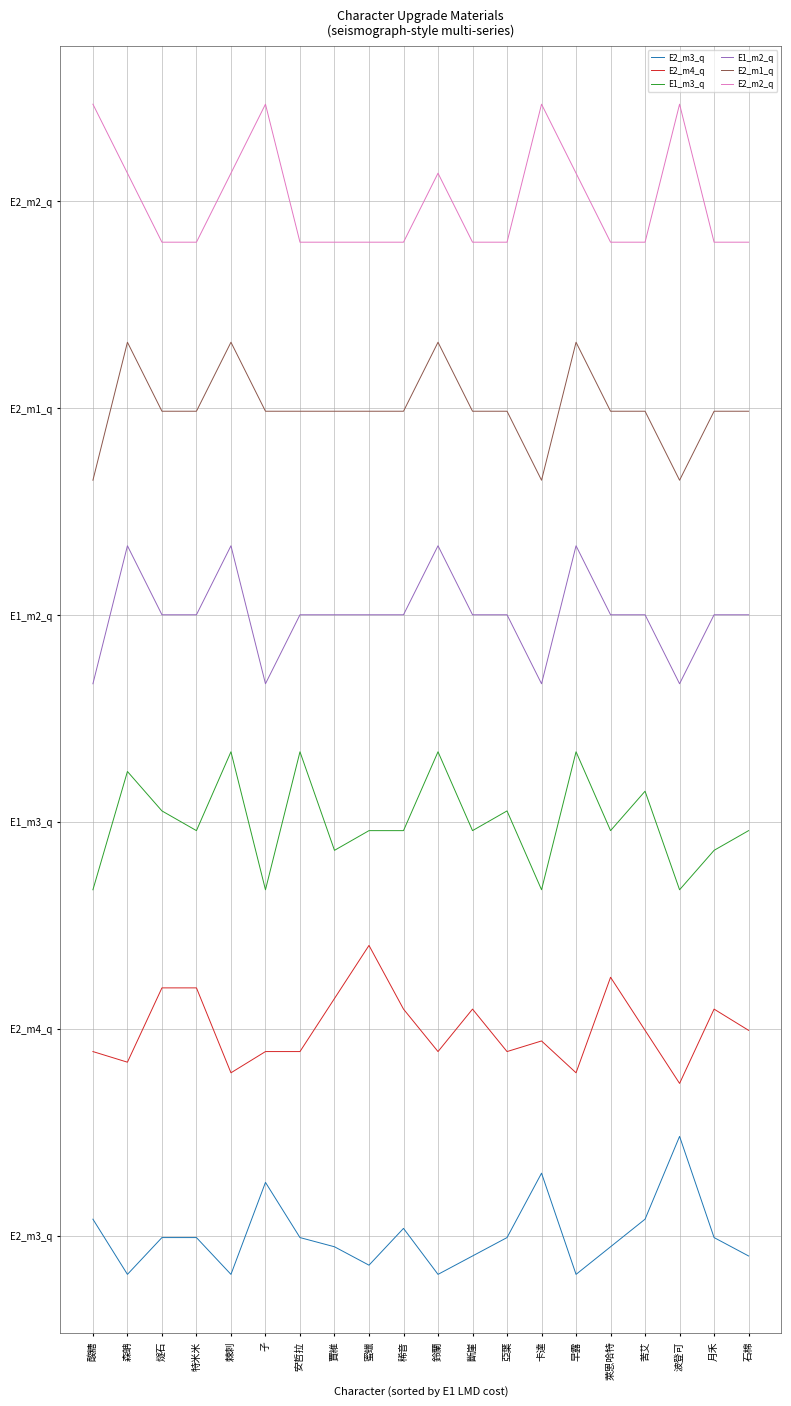

Is the value of E2_m1_q at 賈維 greater than the value of E2_m2_q at 棘刺?

No